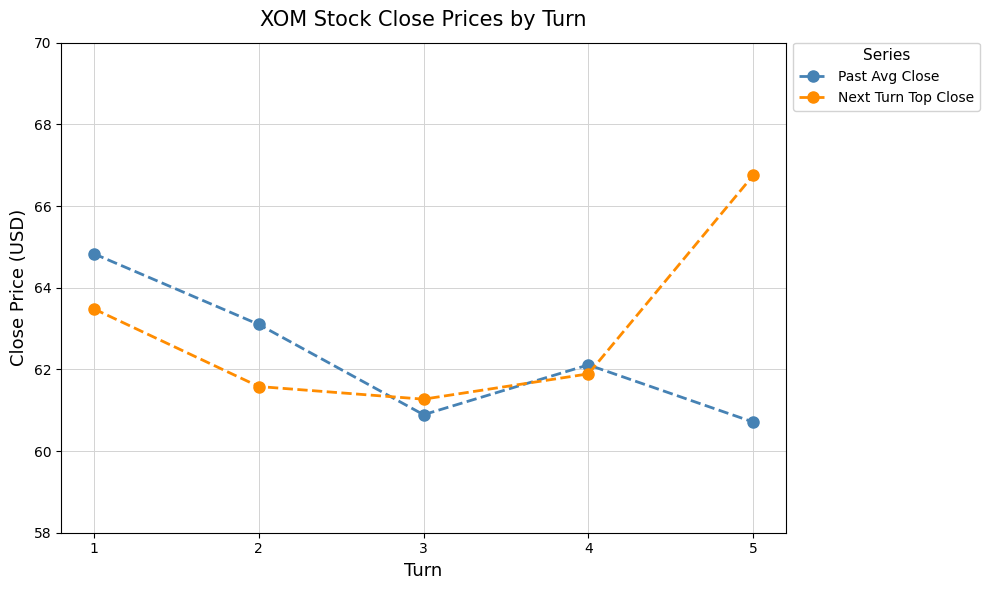

Reading left to right, transcribe all the data shown in this chart.

Past Avg Close: 1=64.8	2=63.1	3=60.9	4=62.1	5=60.7
Next Turn Top Close: 1=63.5	2=61.6	3=61.3	4=61.9	5=66.8